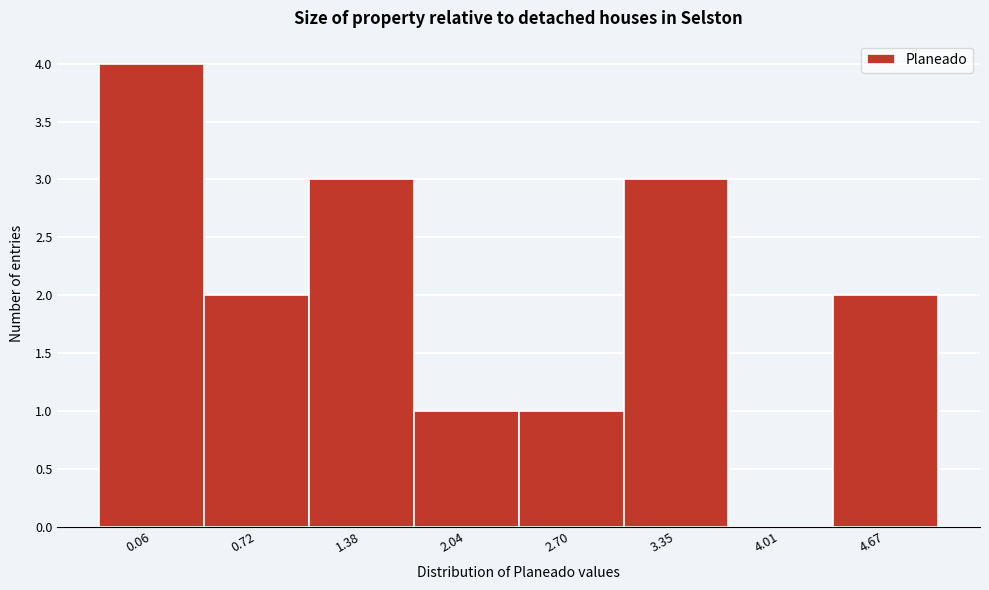

Reading left to right, what are all the values shown in this chart?

0.06=4	0.72=2	1.38=3	2.04=1	2.70=1	3.35=3	4.01=0	4.67=2